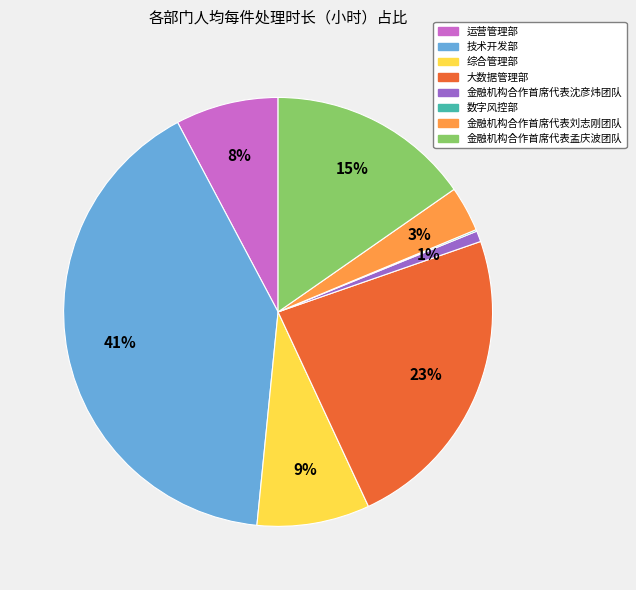

Which category has the biggest portion of the pie?

技术开发部